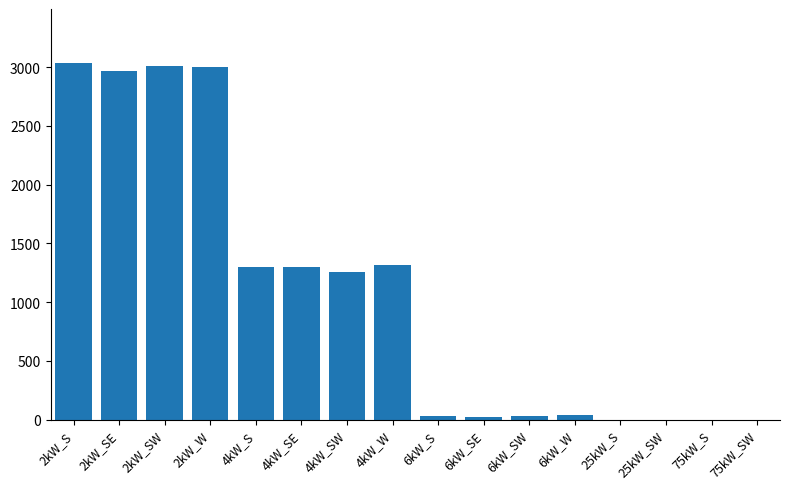

What value does the data have at 4kW_S, to the nearest 10?

1300